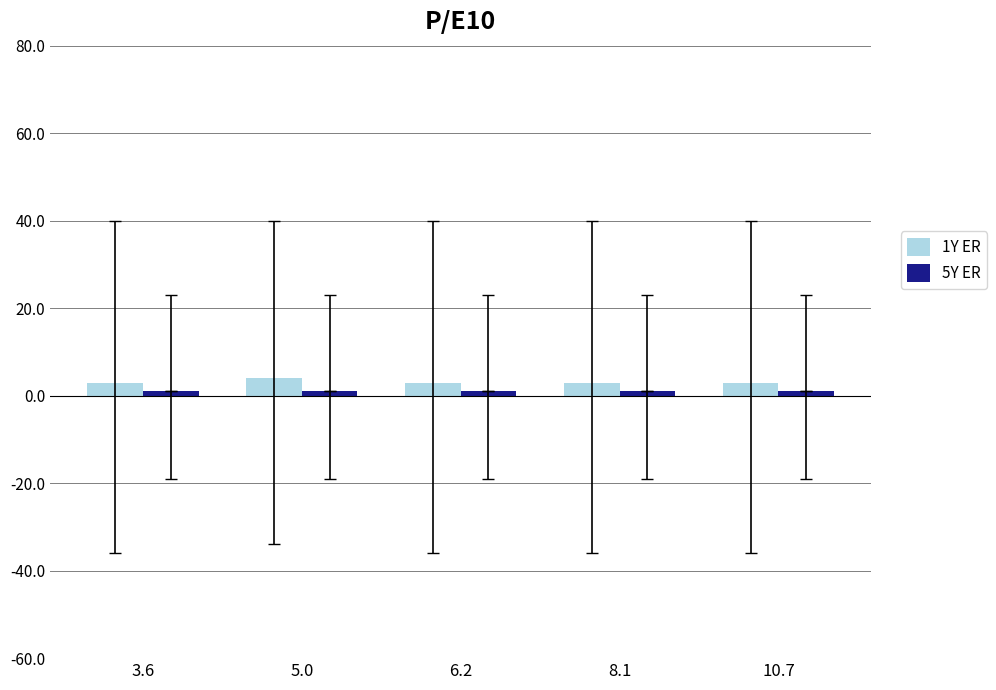

Count the number of data series in this chart.

2